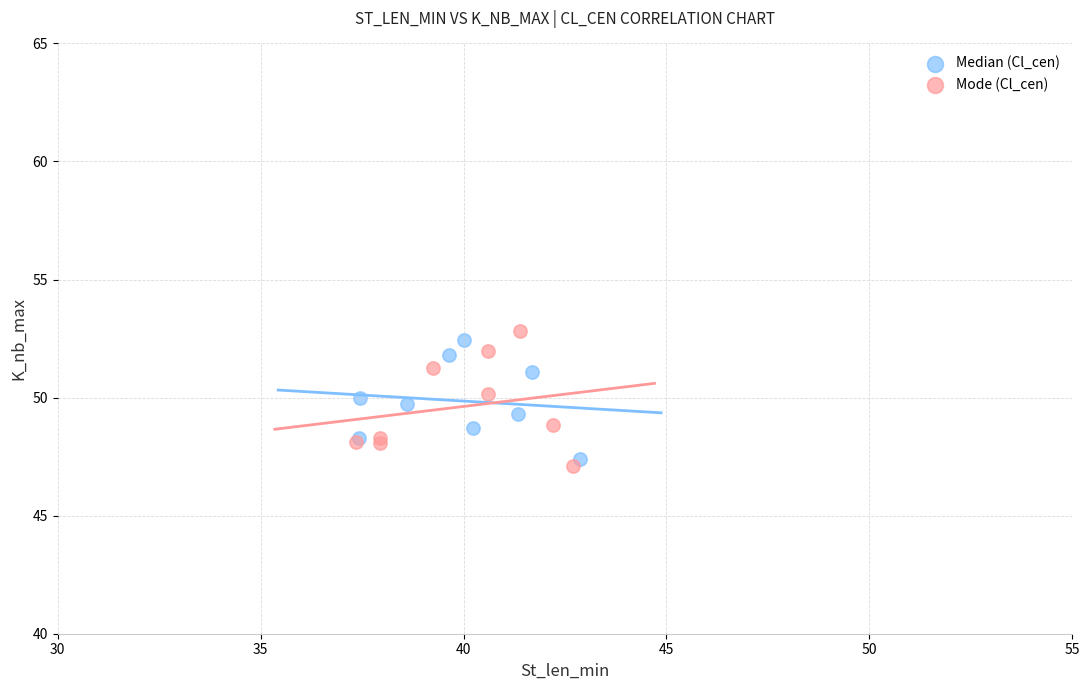

What are all the series names shown in the legend?

Median (Cl_cen), Mode (Cl_cen)